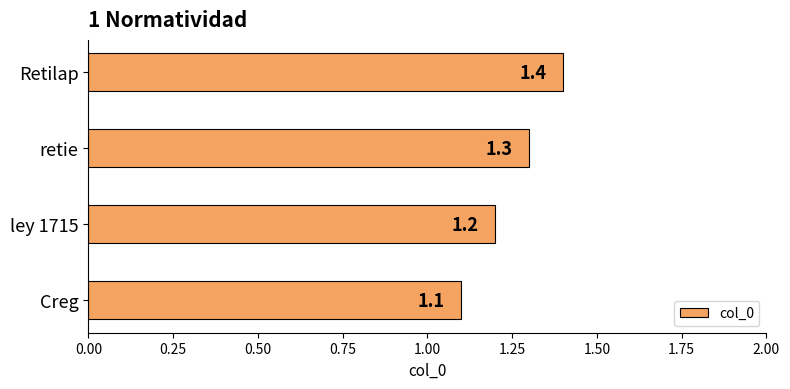

Reading top to bottom, what are all the values shown in this chart?

Retilap=1.4	retie=1.3	ley 1715=1.2	Creg=1.1